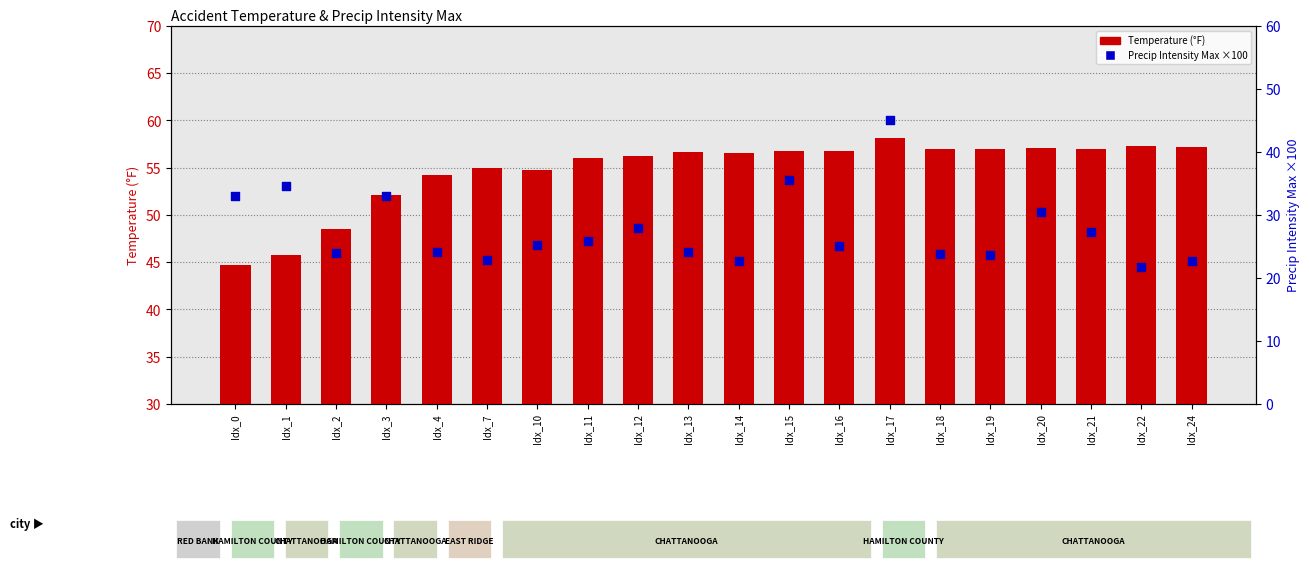

Which series contains the highest Y value?

Temperature